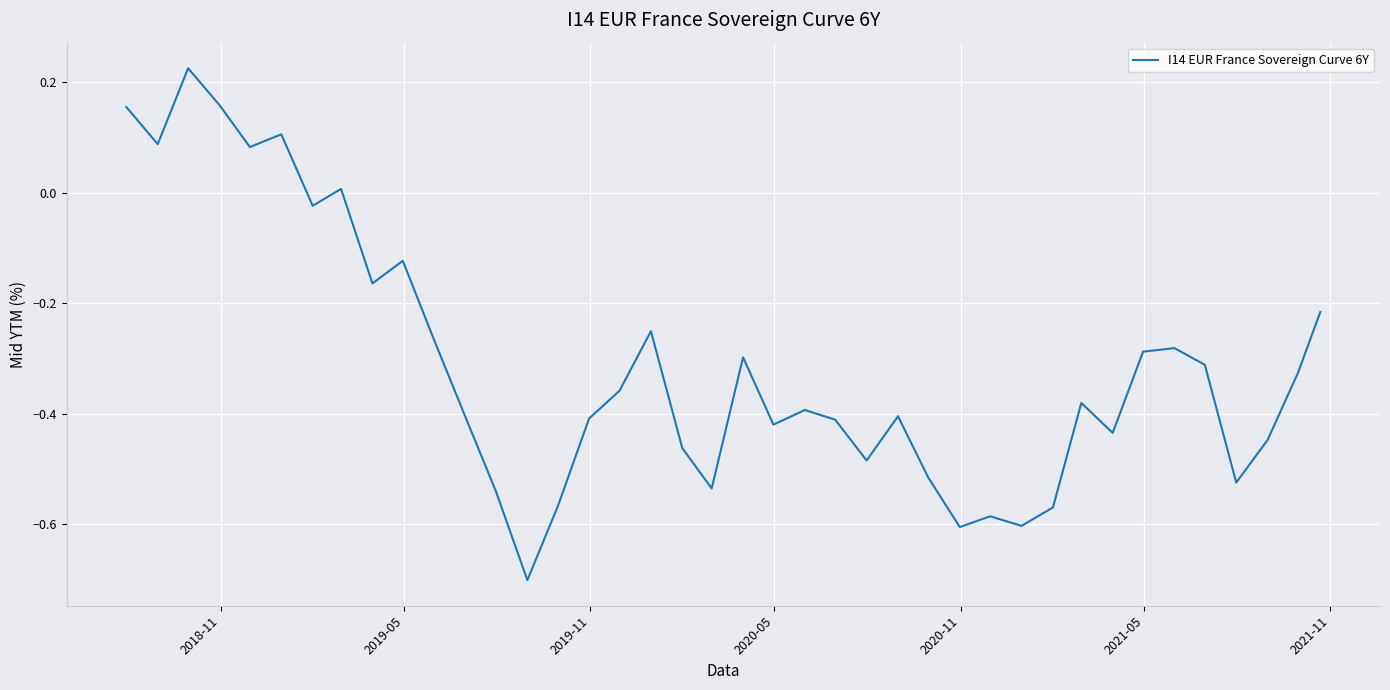

What is the minimum value shown in the chart?

-0.7